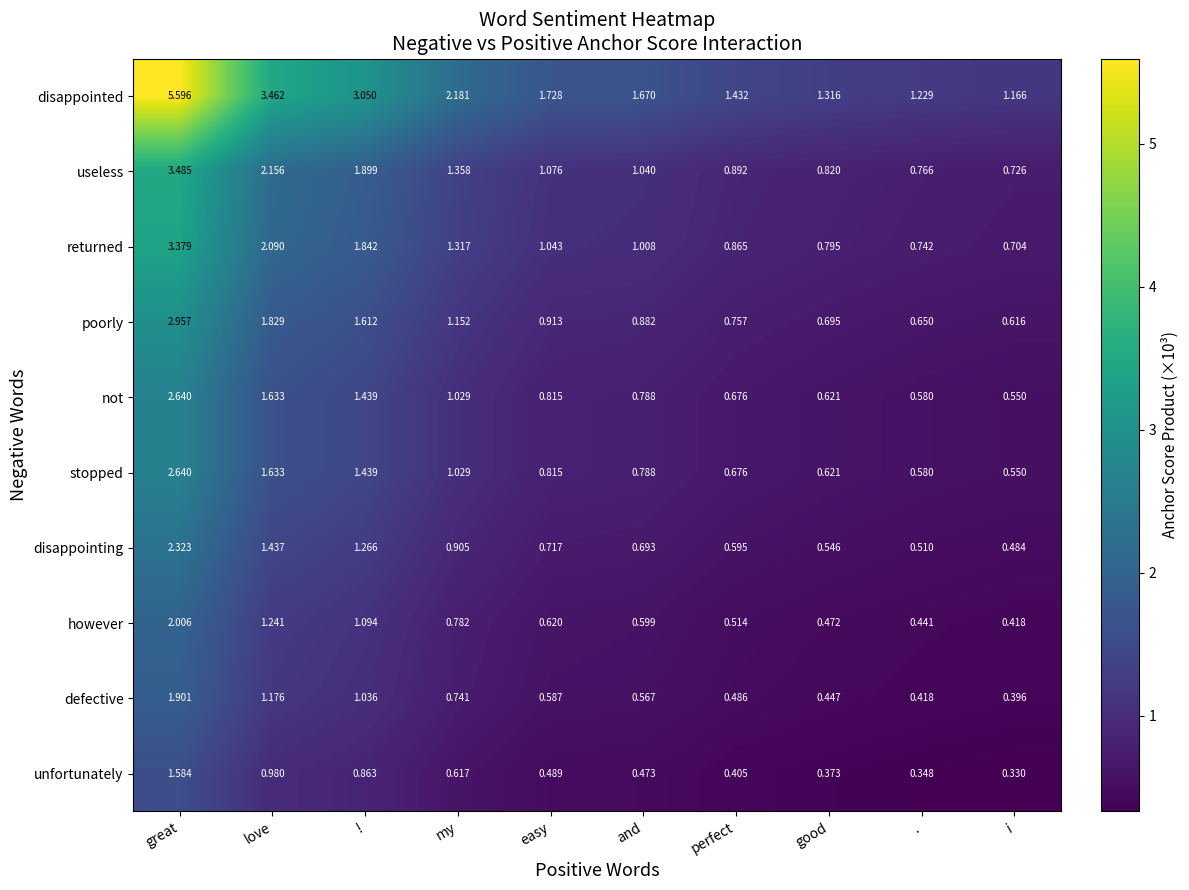

Rank the categories by disappointing value from highest to lowest.

great, love, !, my, easy, and, perfect, good, ., i